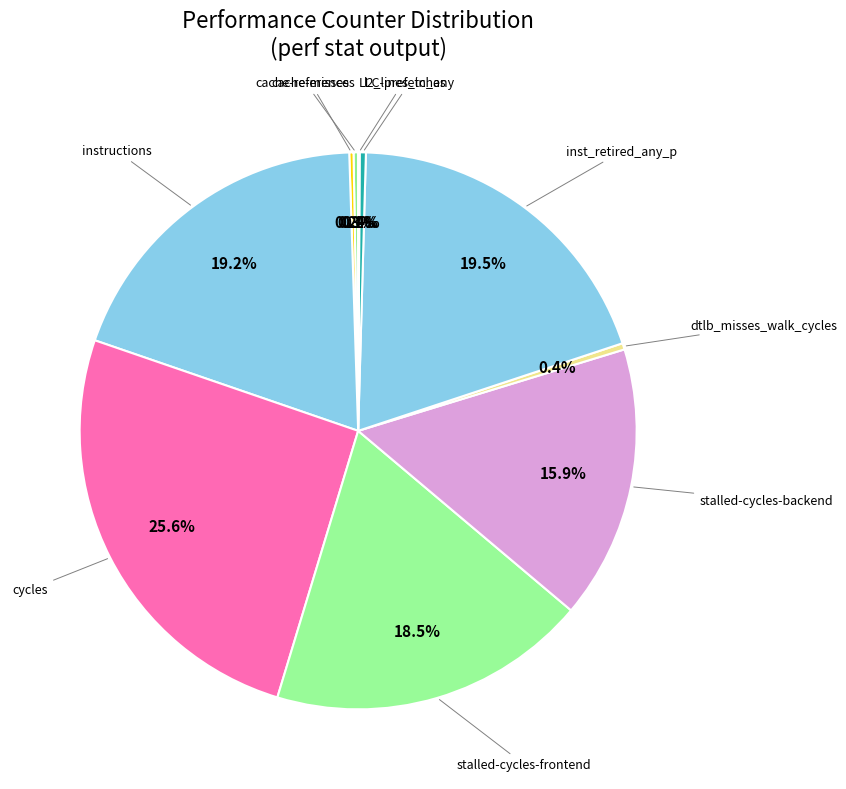

Between instructions and stalled-cycles-backend, which is larger?

instructions